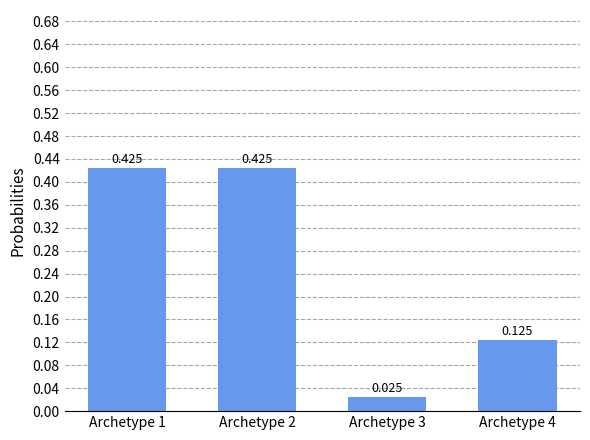

At which label is the value closest to 0?

Archetype 3